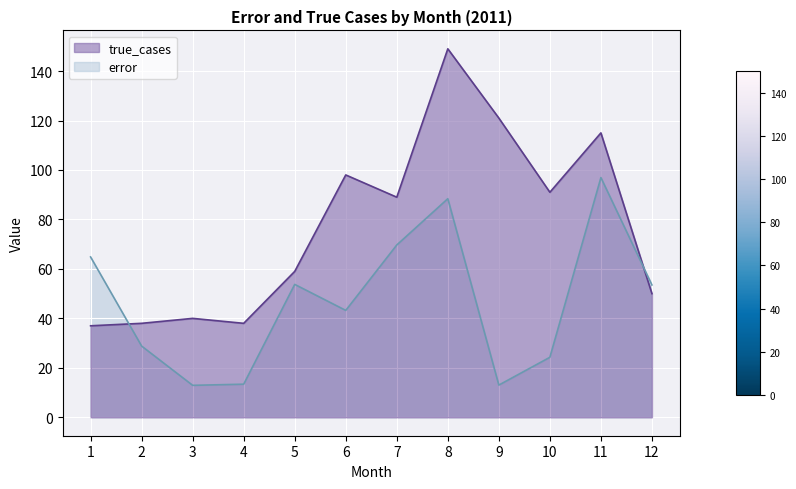

Where is the first local maximum for true_cases?

3